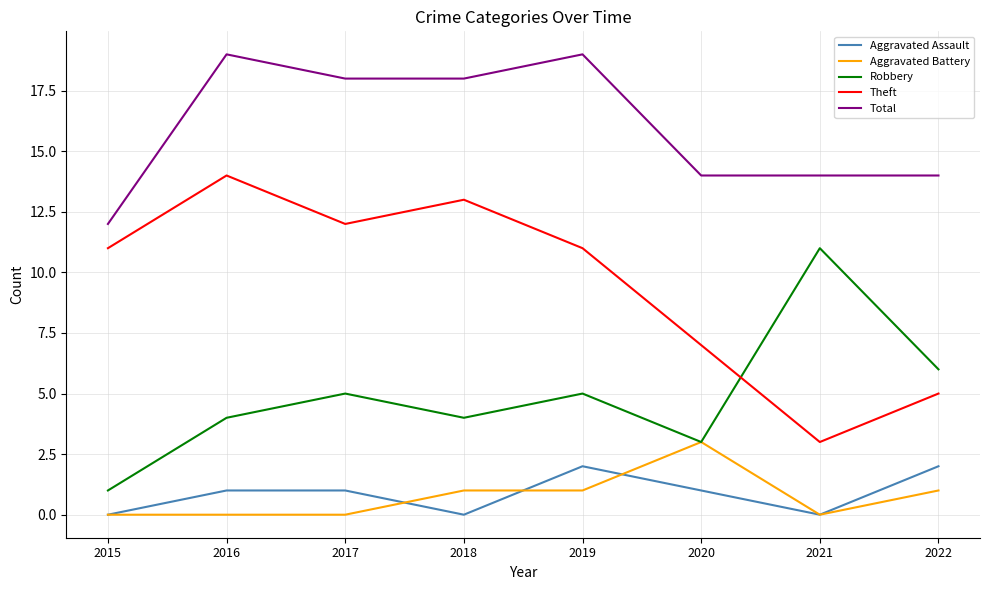

Is this an area chart (filled region under the line)?

No